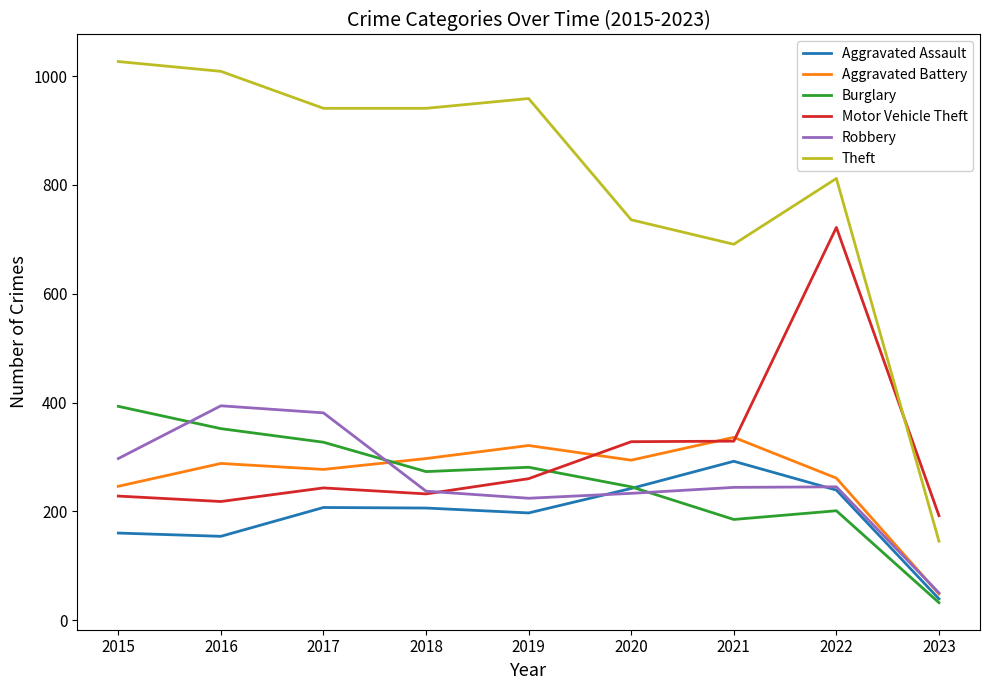

After their last crossing, which series has the higher values: Robbery or Motor Vehicle Theft?

Motor Vehicle Theft